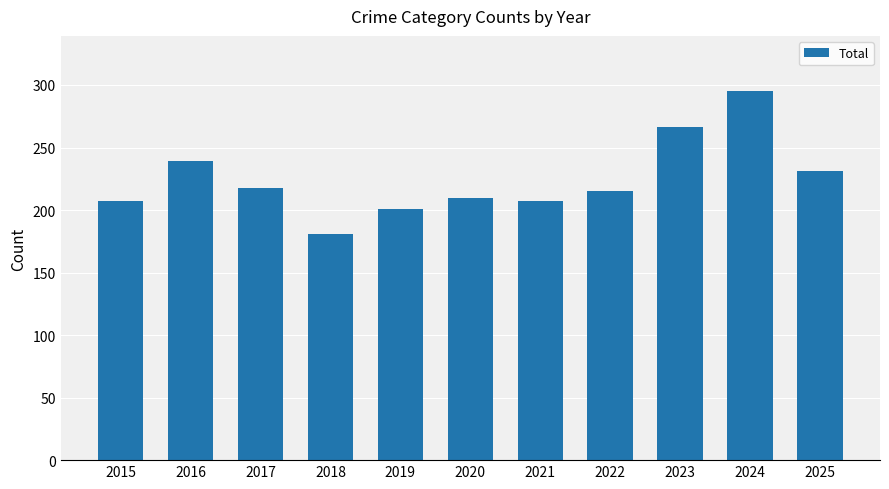

Approximately how many times larger is the value at 2024 compared to 2020?

1.4